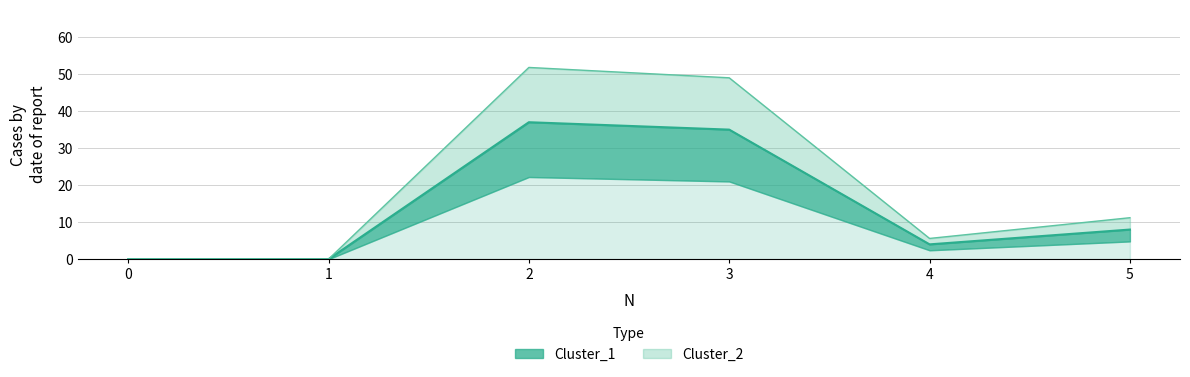

How many values in the Cluster_1 series exceed 8?

2